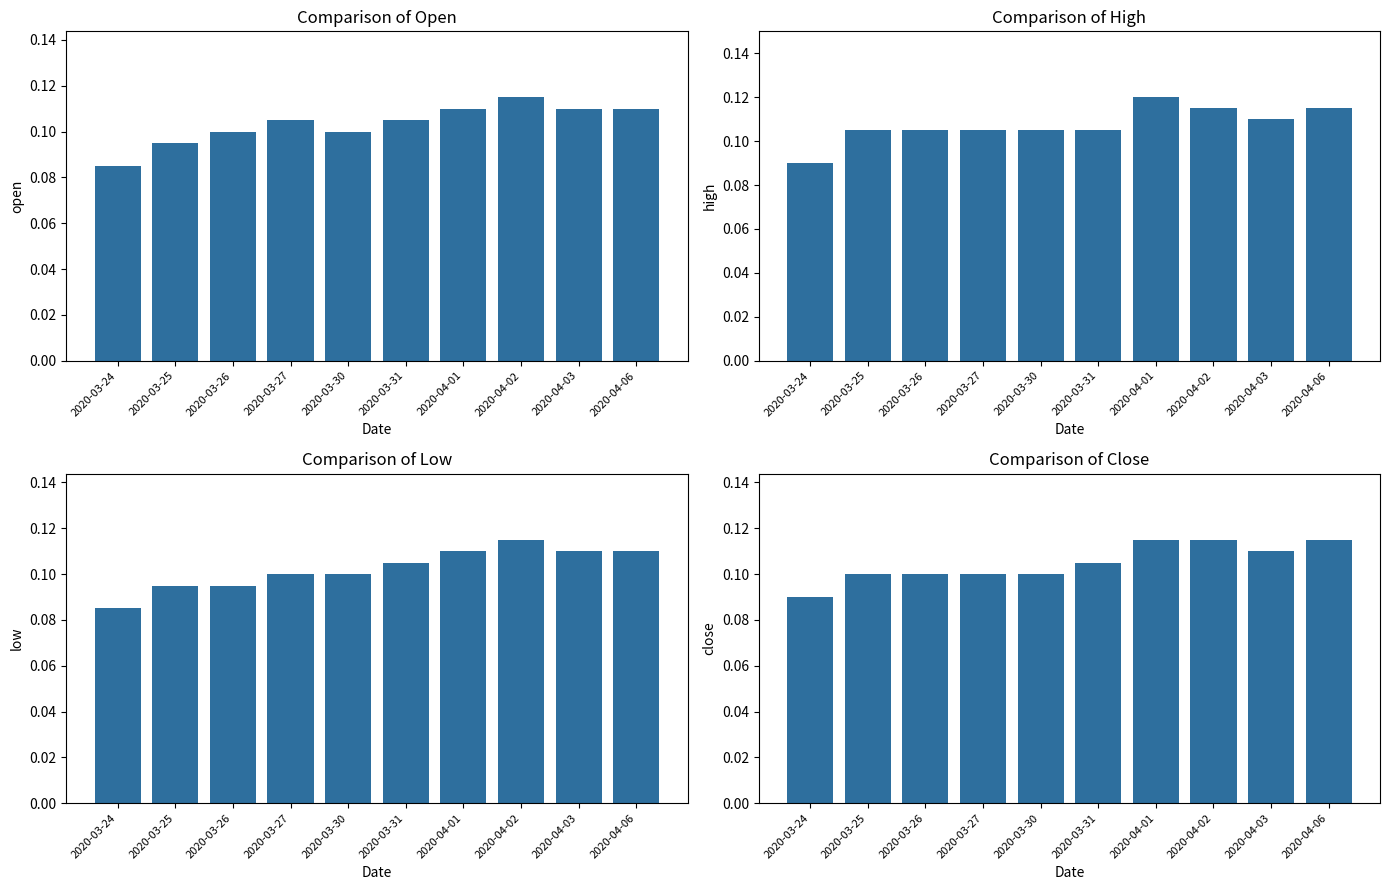

How many low values are between 0 and 1?

10